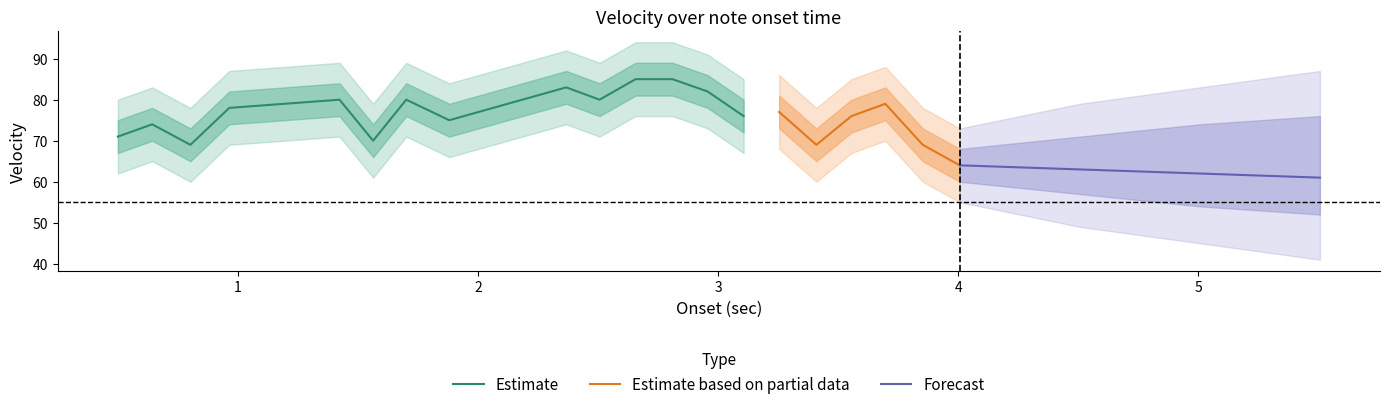

What is the average value of the mean_velocity series?

76.1